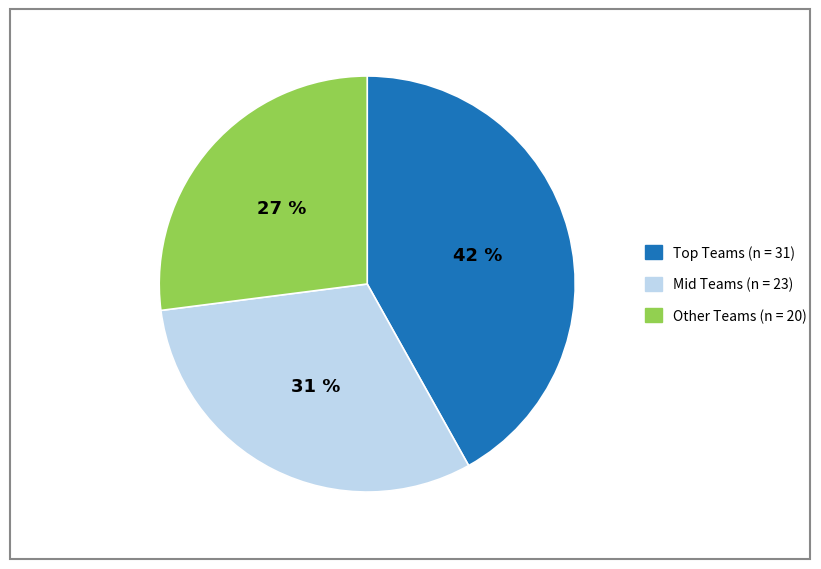

Count the number of slices in the pie.

3